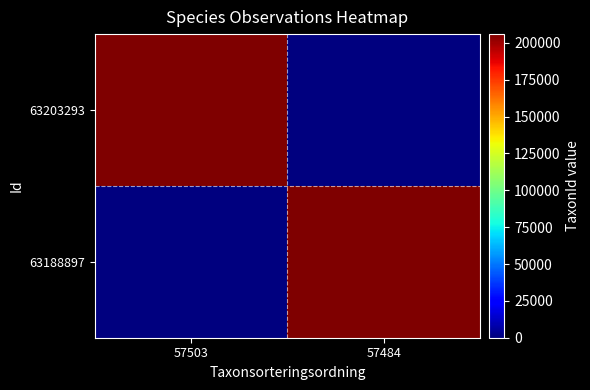

Which label corresponds to the smallest value in the chart?

57484